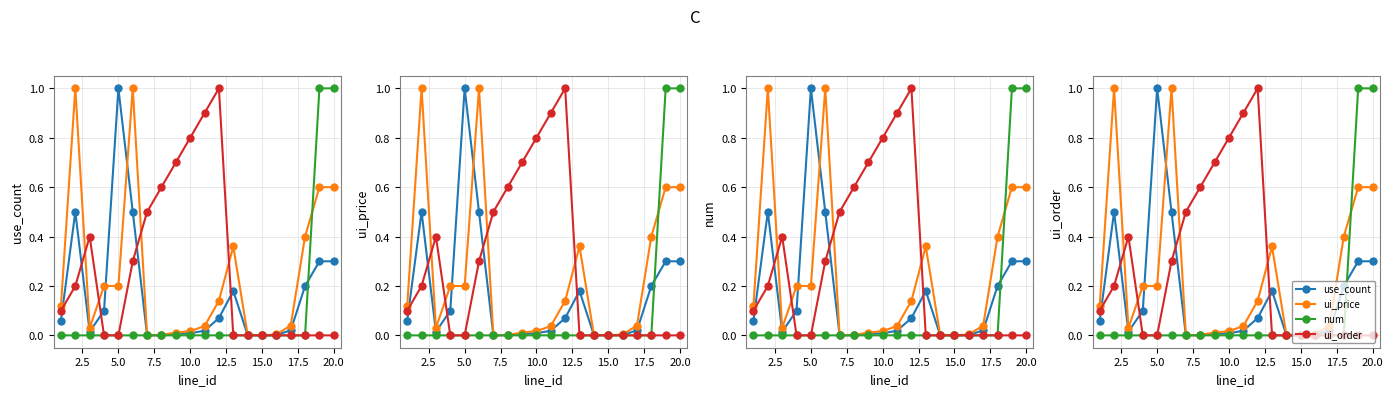

What is the maximum value for num?

1.0